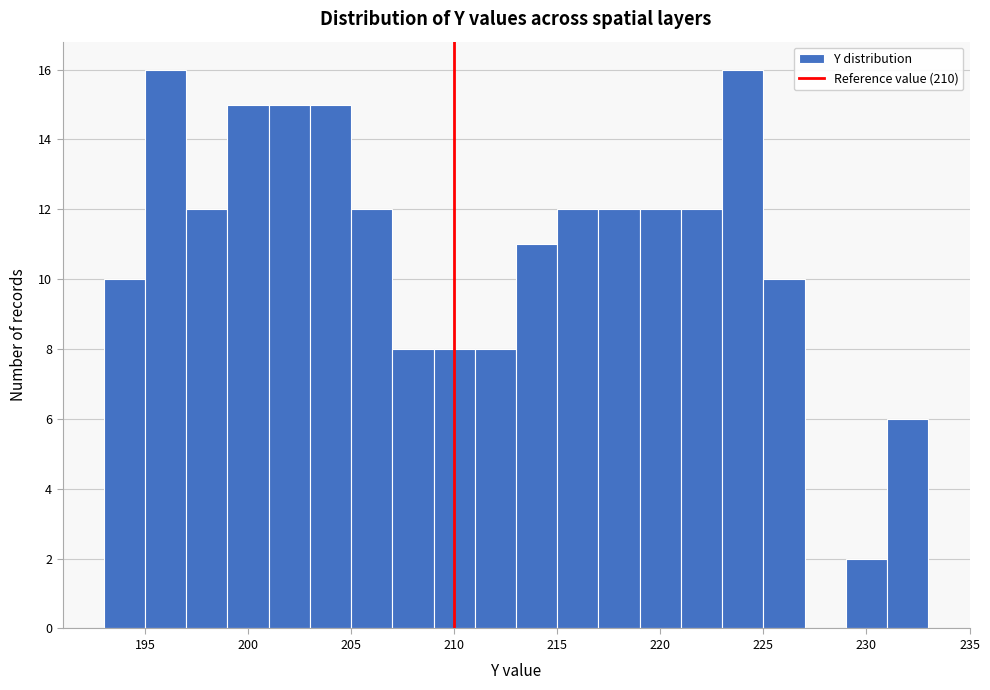

How tall is the bar that spans 197 to 199 on the x-axis? The values are not printed on the chart, so give them approximately, as read against the axis.

12